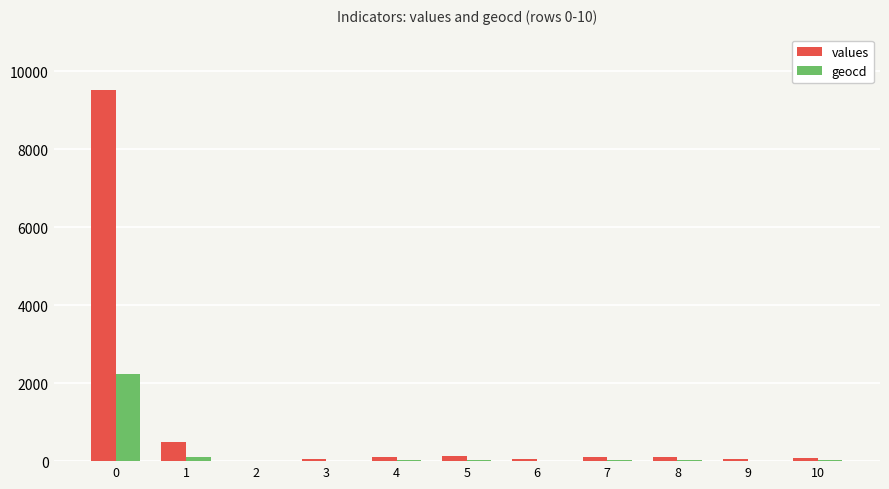

Count the number of data series in this chart.

2